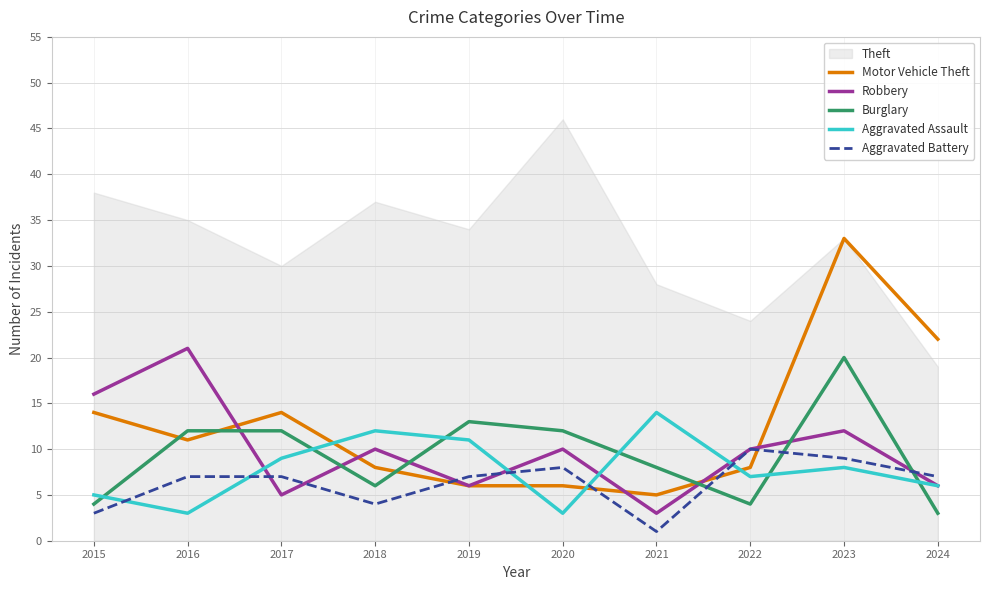

The value of Aggravated Battery at 2021 is 1. True or false?

True